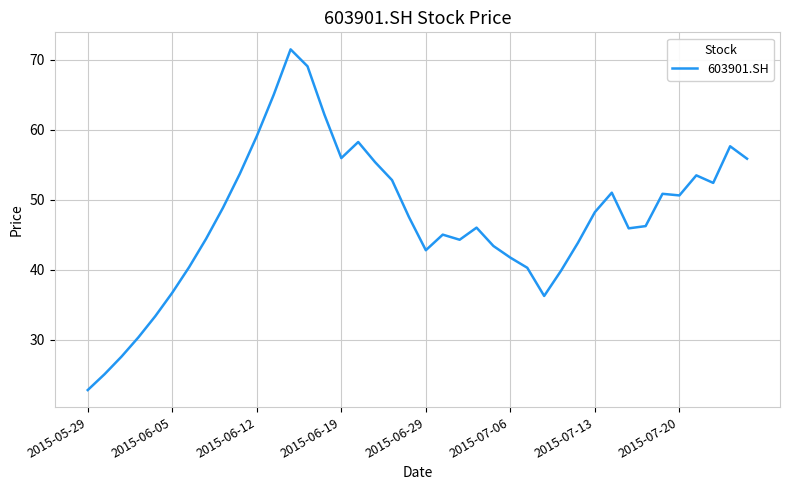

What is the difference between the maximum and minimum values?

48.7